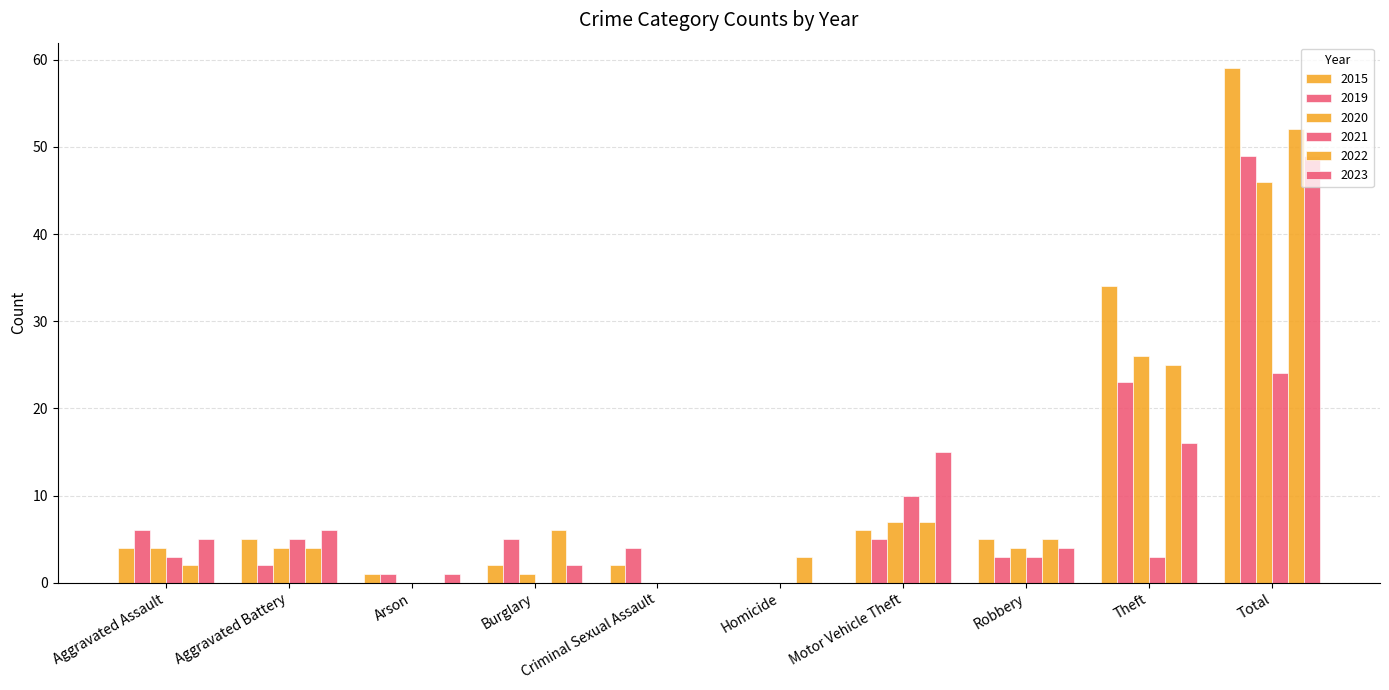

Count the number of categories in the chart.

10